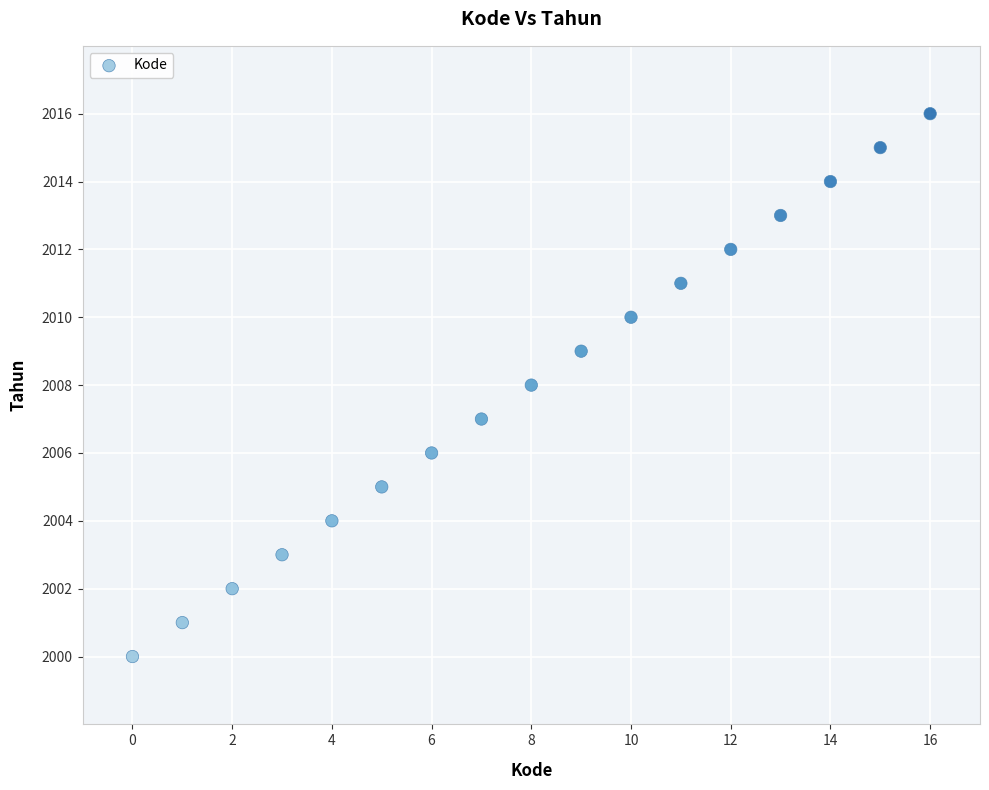

What is the range of Y values (max minus min)?

16